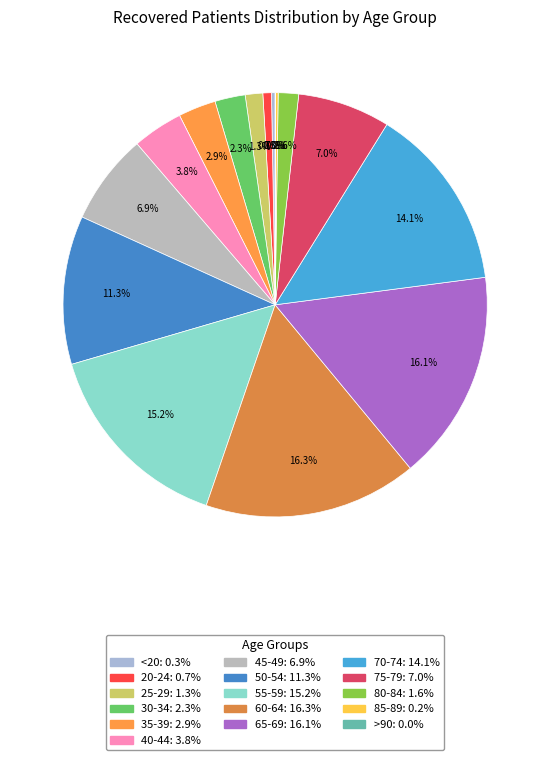

Is there a majority slice in this chart?

No